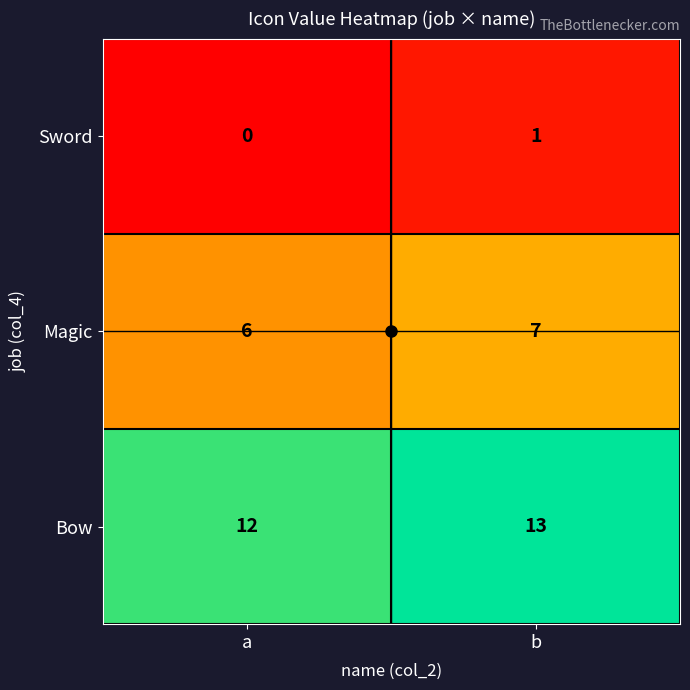

True or false: Magic has a value of 10 at a.

False